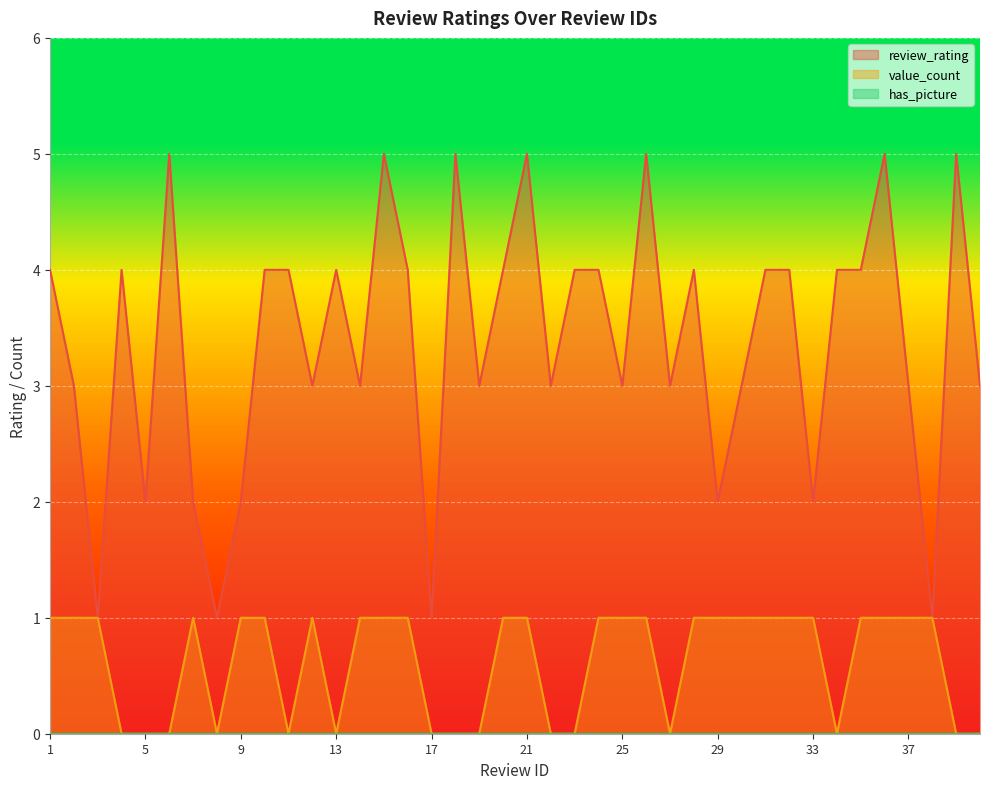

At how many categories does at least one series exceed 3?

21